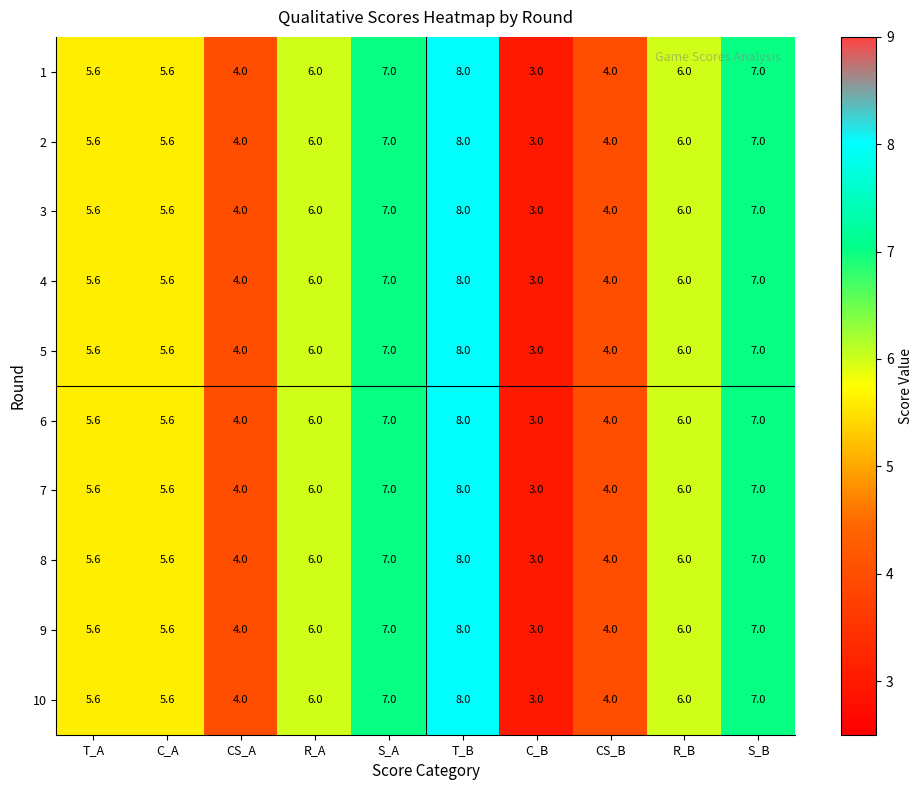

What is the approximate value of 5 at CS_B?

4.0